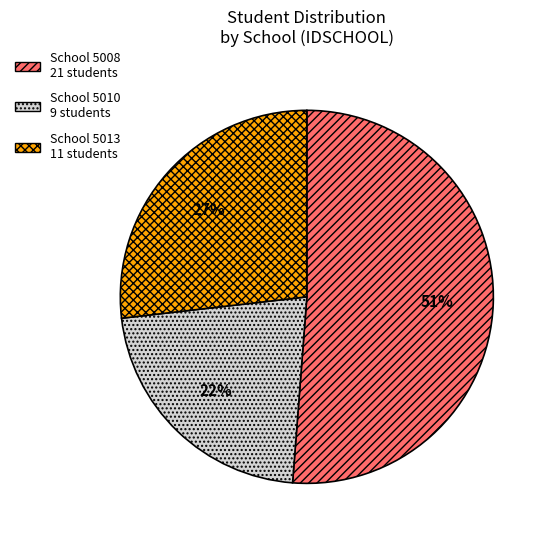

Is there any slice that represents more than half of the pie?

Yes